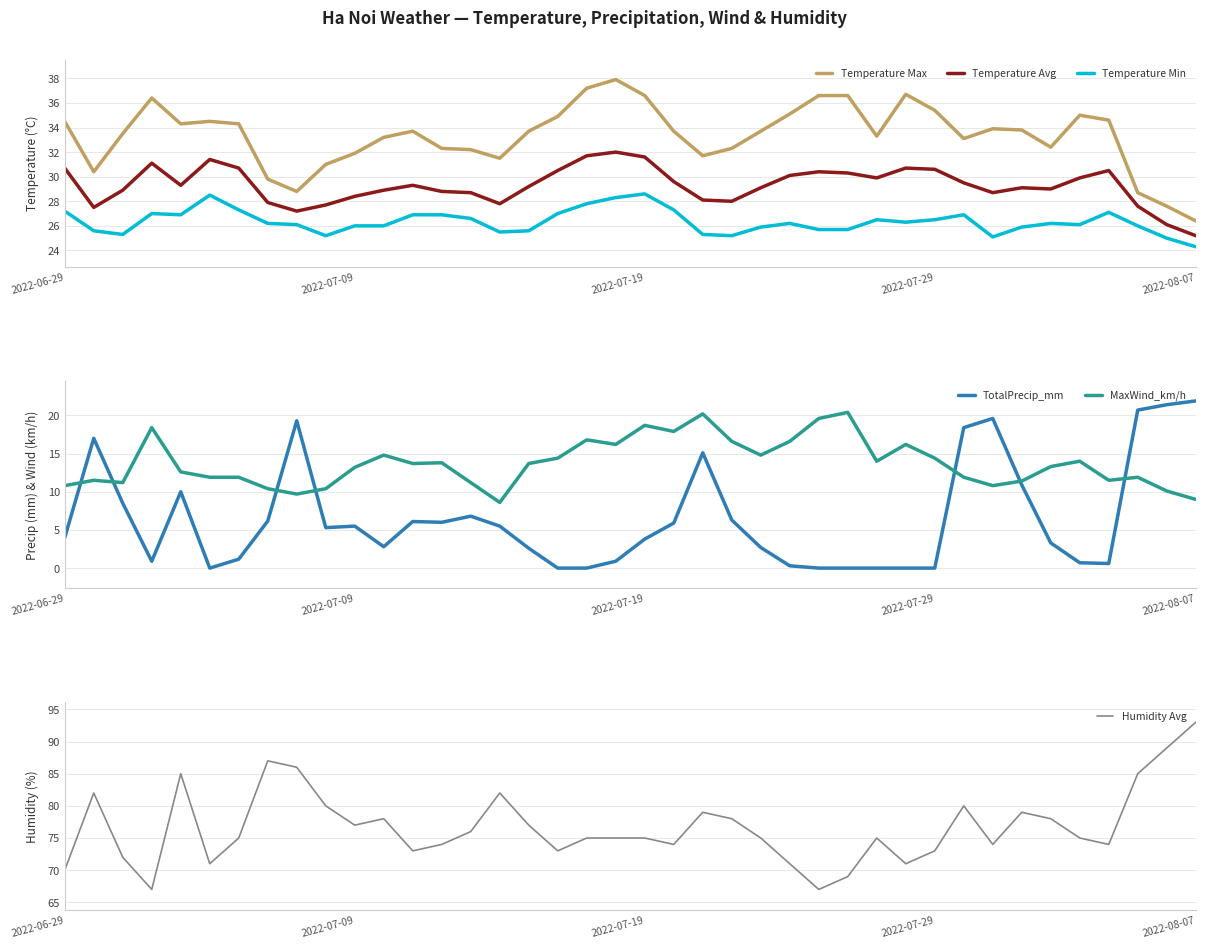

True or false: Temperature Avg and Temperature Max intersect in this chart.

False